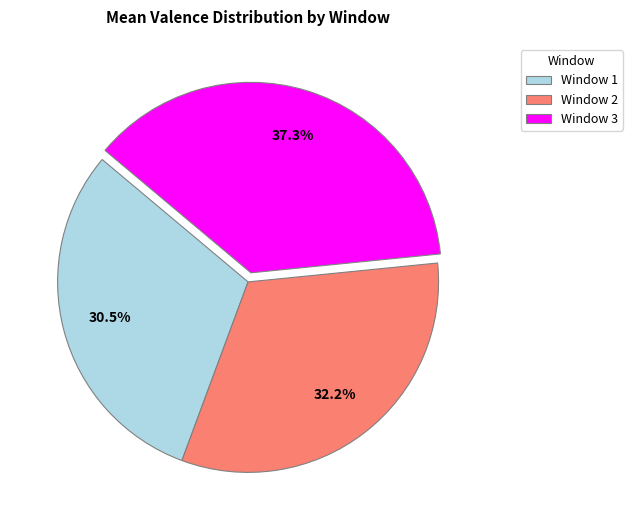

What is the ratio of the value at Window 2 to the value at Window 3?

0.9